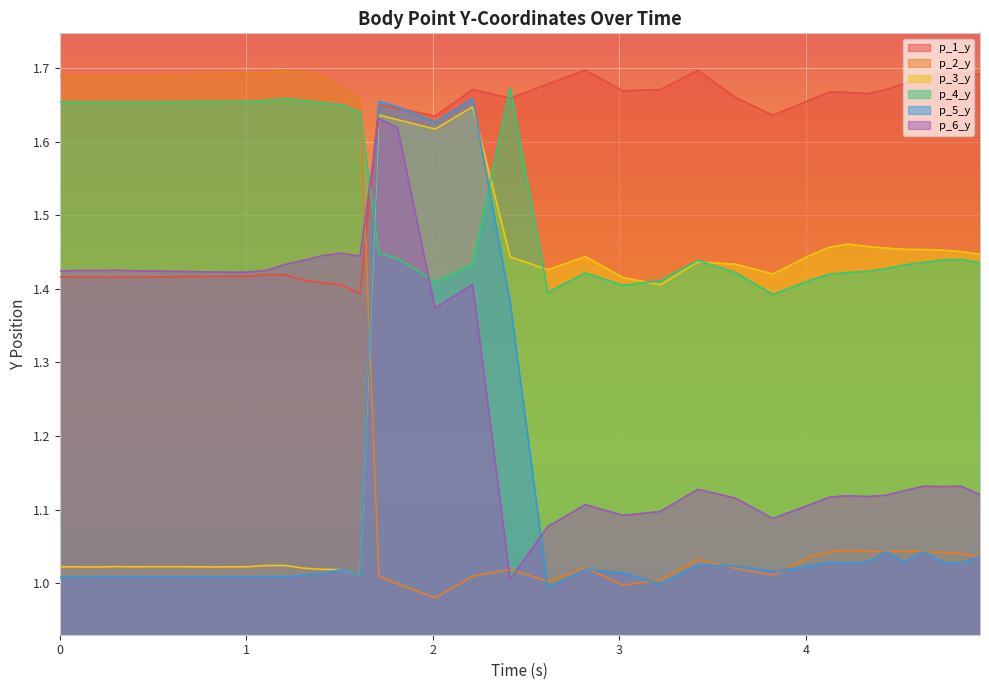

Where do p_6_y and p_5_y first cross each other?

1.6099493503570557 and 1.7106149196624756